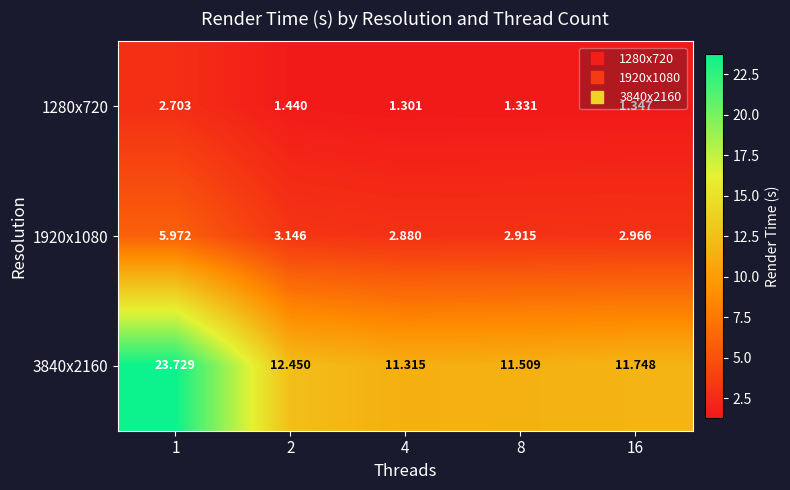

Is the value of 1920x1080 at 2 greater than the value of 1280x720 at 8?

Yes